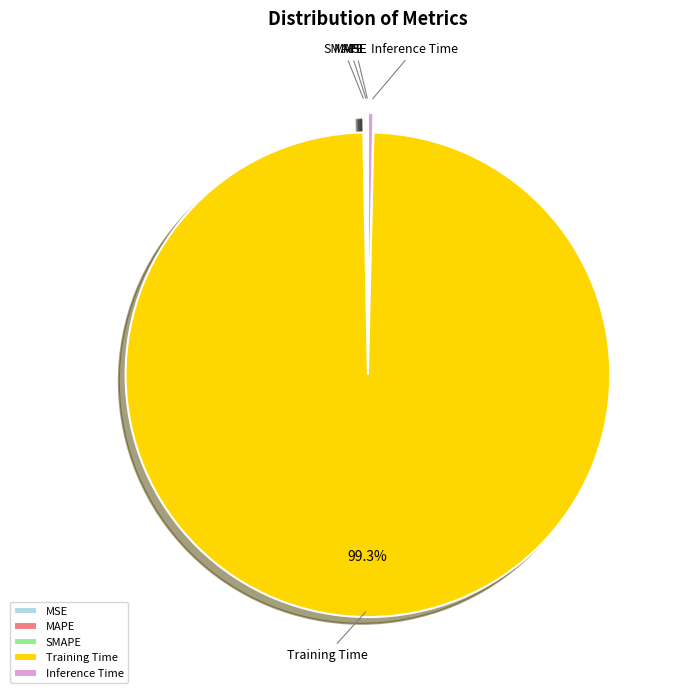

The Training Time slice represents 99% of the pie. True or false?

True